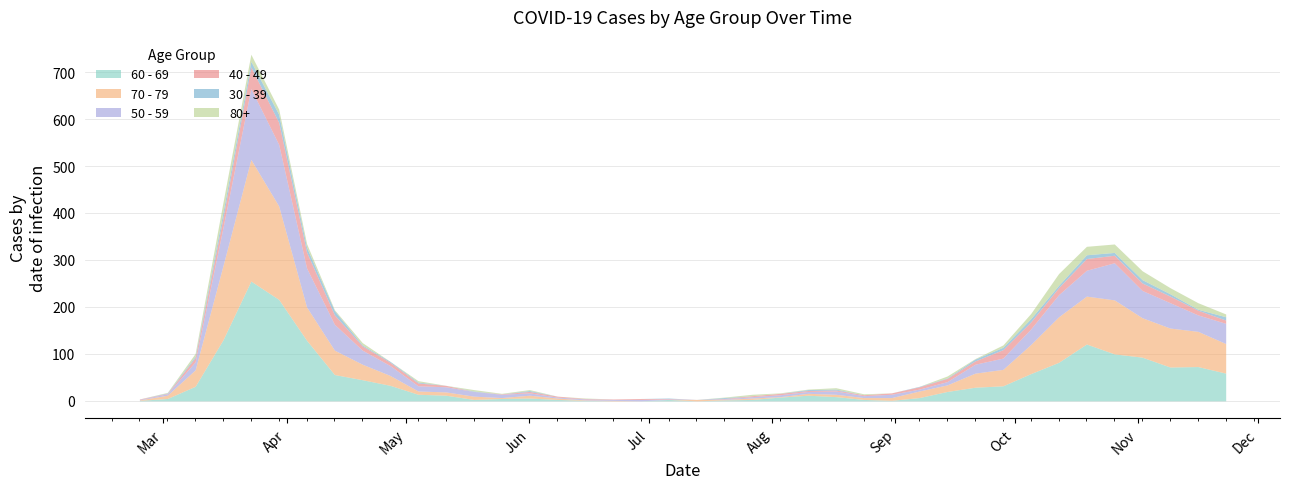

At which category is the sum across all series the highest?

2020-03-23